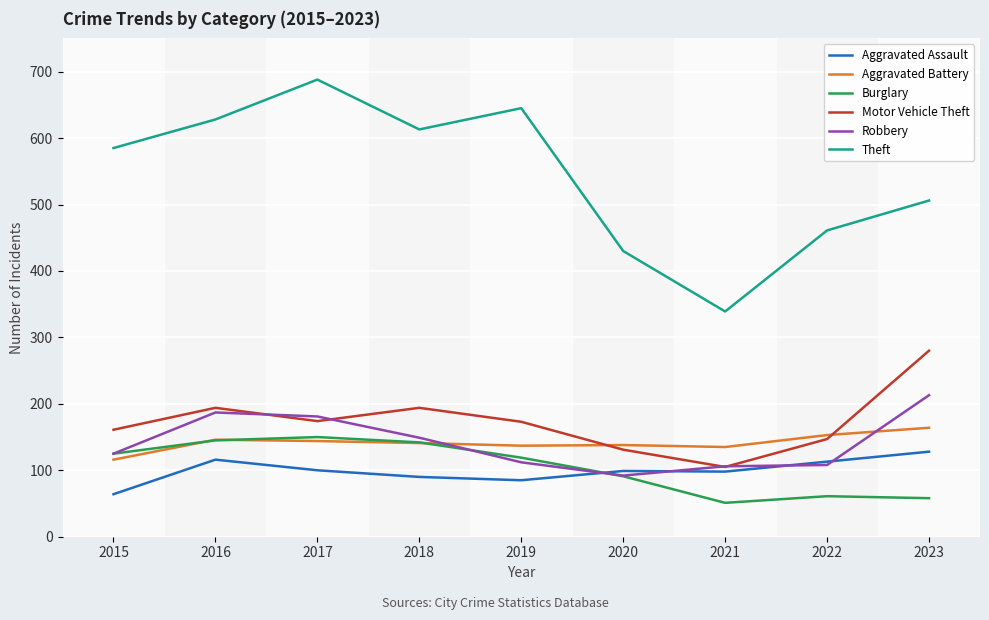

True or false: Aggravated Assault has a value of 23 at 2017.

False